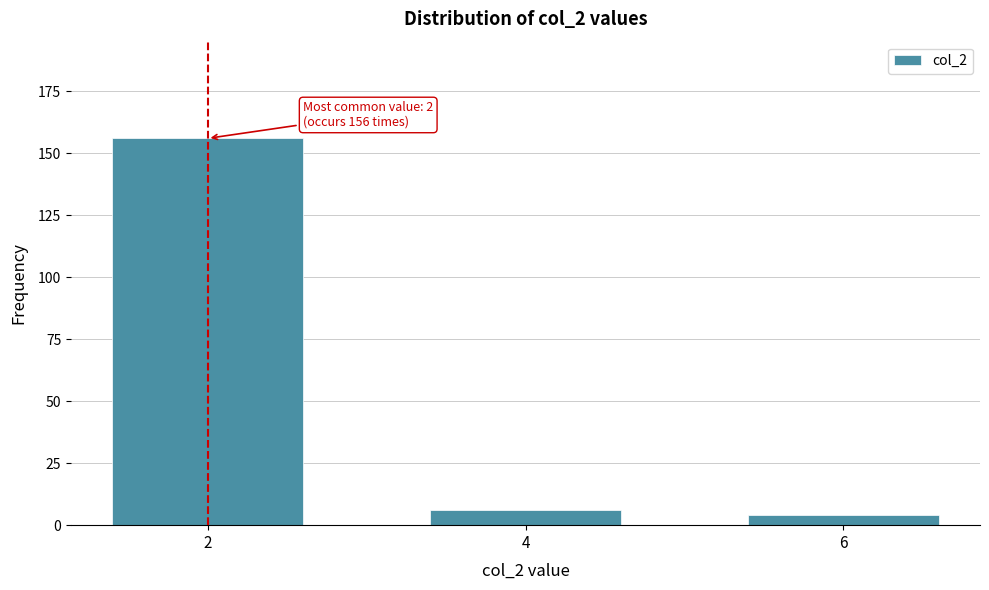

Reading left to right, extract all data points from this chart.

2=156	4=6	6=4